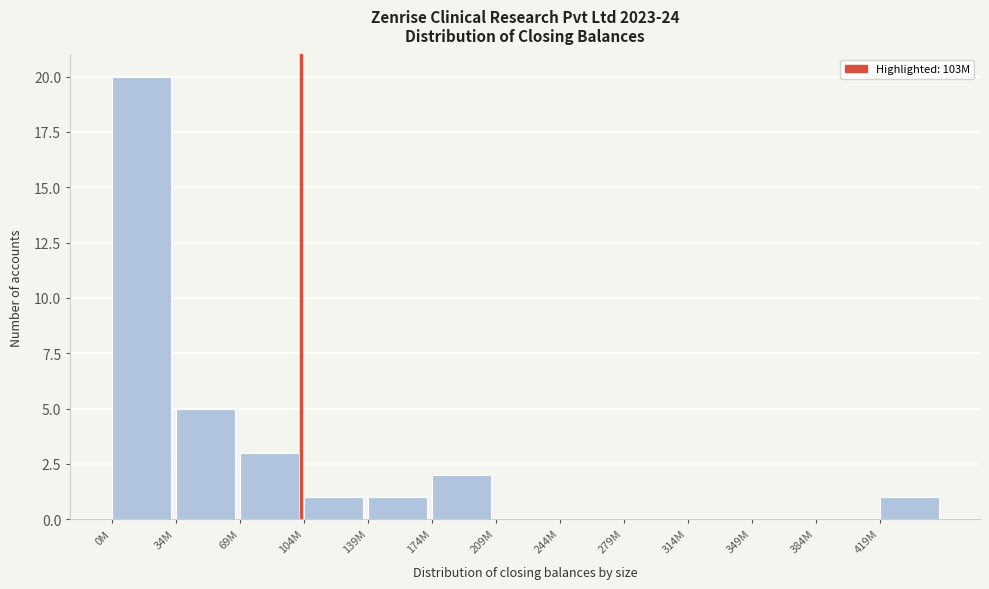

Reading left to right, transcribe all the data shown in this chart.

0M=20	34M=5	69M=3	104M=1	139M=1	174M=2	209M=0	244M=0	279M=0	314M=0	349M=0	384M=0	419M=1